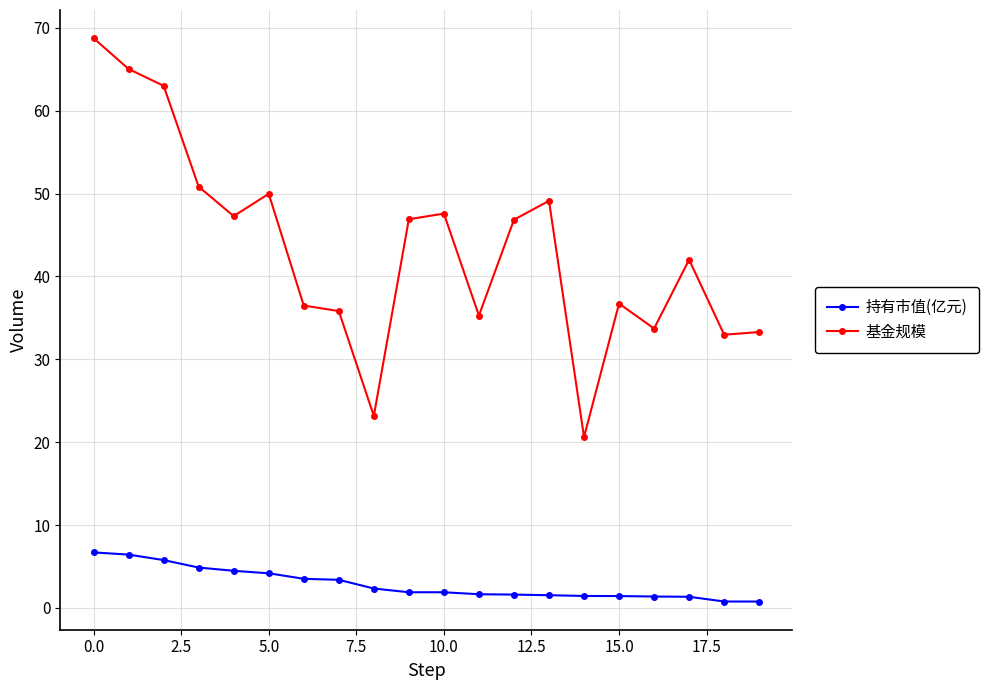

Rank the series by their maximum value, from lowest to highest.

持有市值(亿元), 基金规模